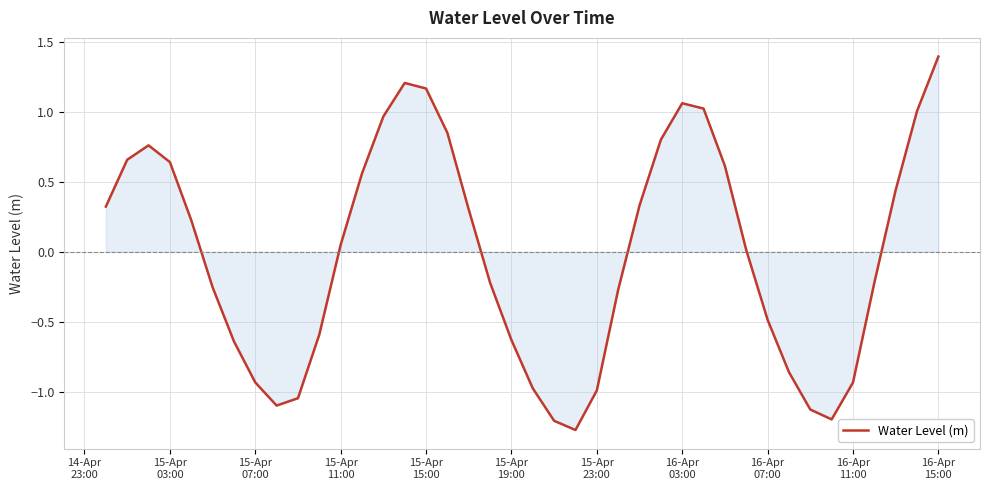

What is the minimum value shown in the chart?

-1.3